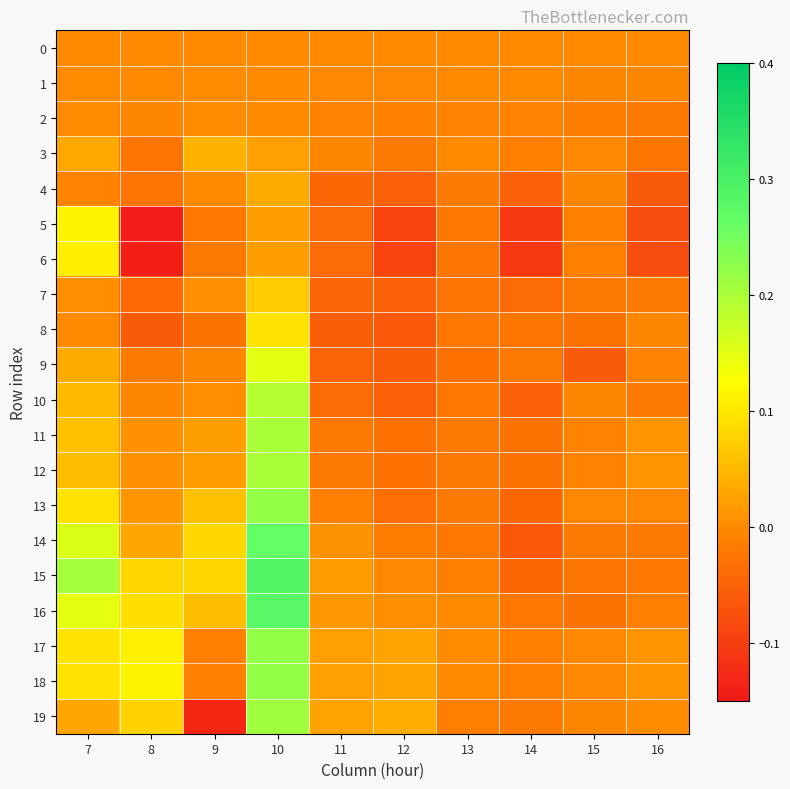

Which series has the largest range (max minus min)?

19